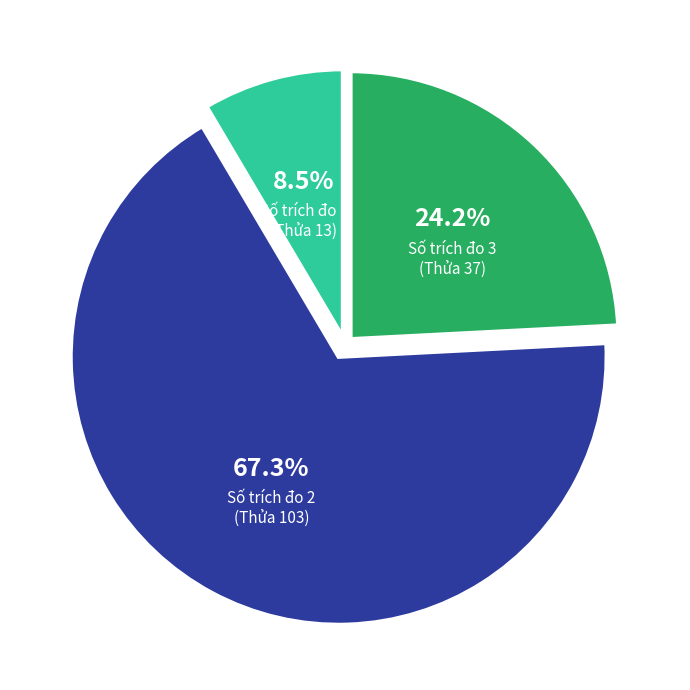

What is the total percentage of Số trích đo 2 (Thửa 103) and Số trích đo 3 (Thửa 37)?

91.5%